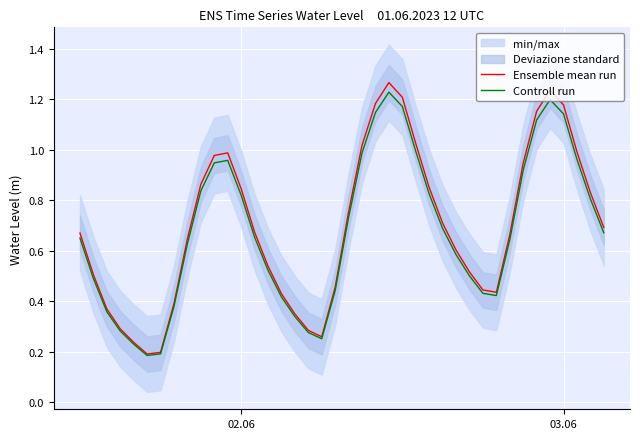

What is the difference between the maximum and second lowest values in the Controll run series?

1.0